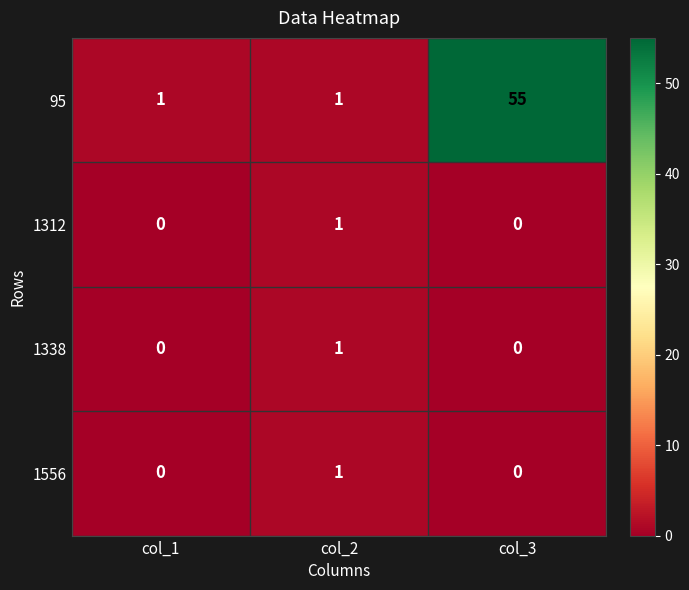

What is the greatest value displayed?

55